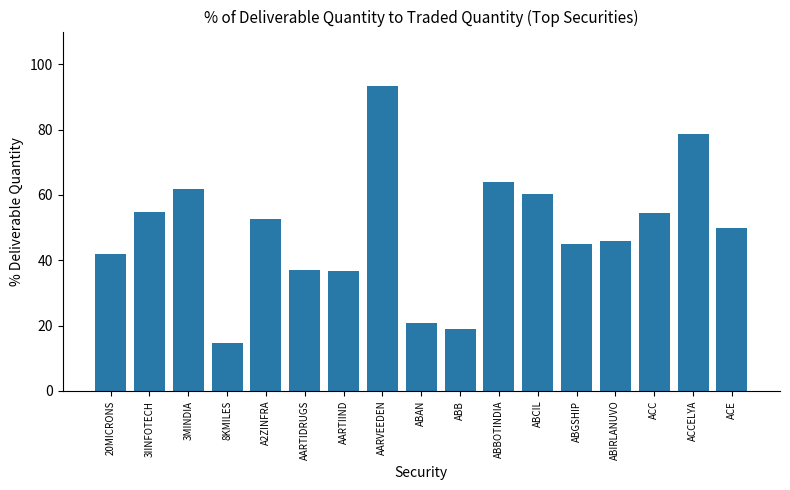

What is the difference between the second highest and minimum values?

64.0